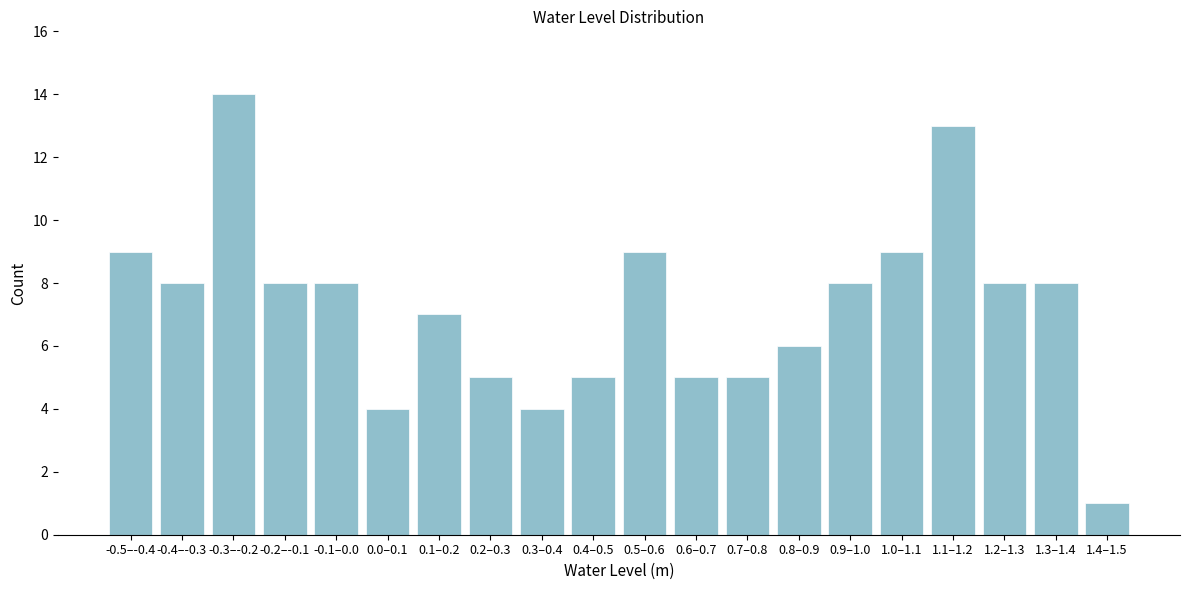

Reading right to left, list all the values displayed in this chart.

1	8	8	13	9	8	6	5	5	9	5	4	5	7	4	8	8	14	8	9